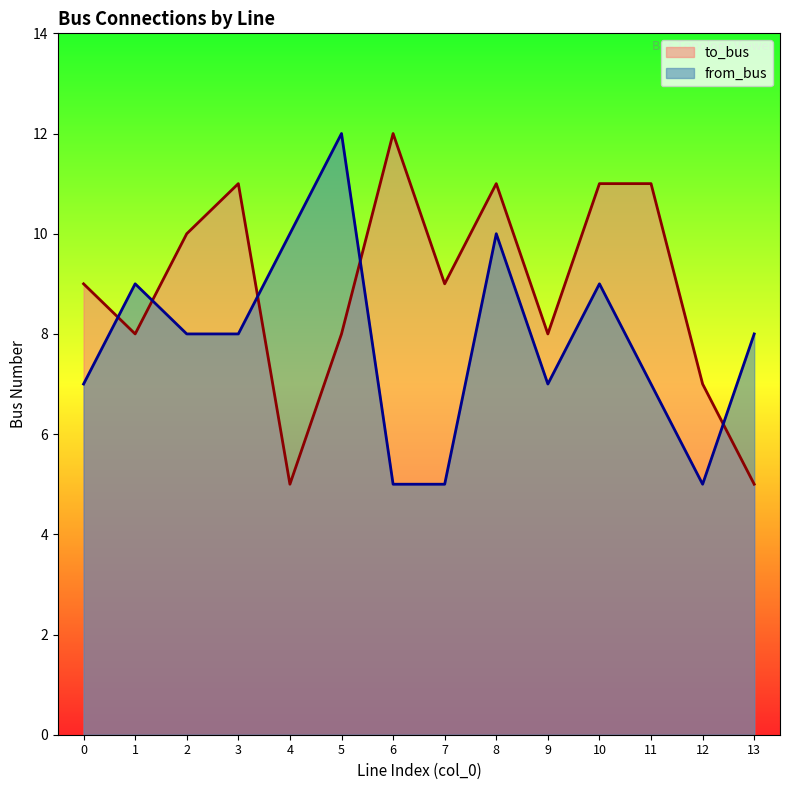

Which series has the largest total across all categories?

to_bus